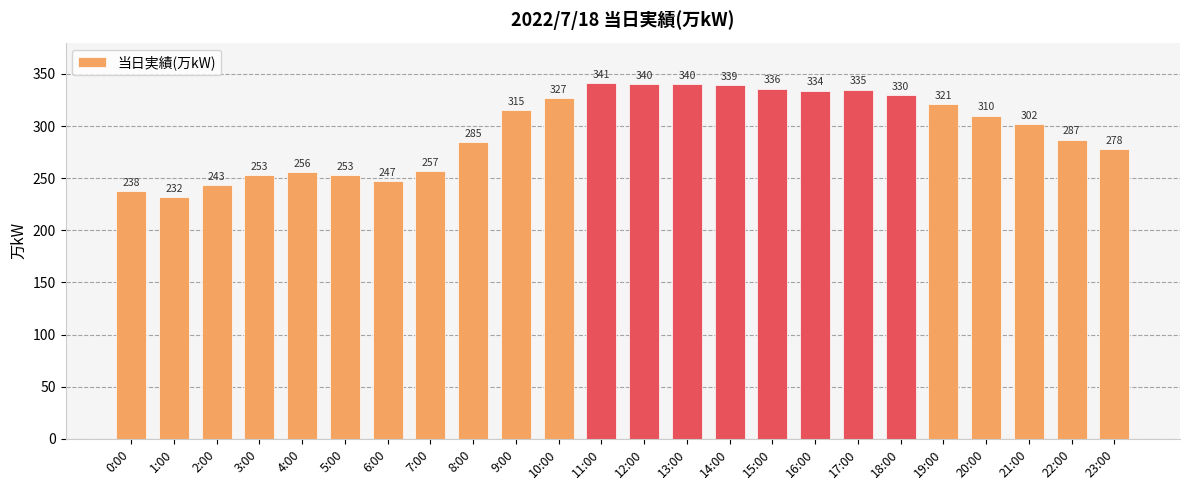

The value at 3:00 is 253. True or false?

True